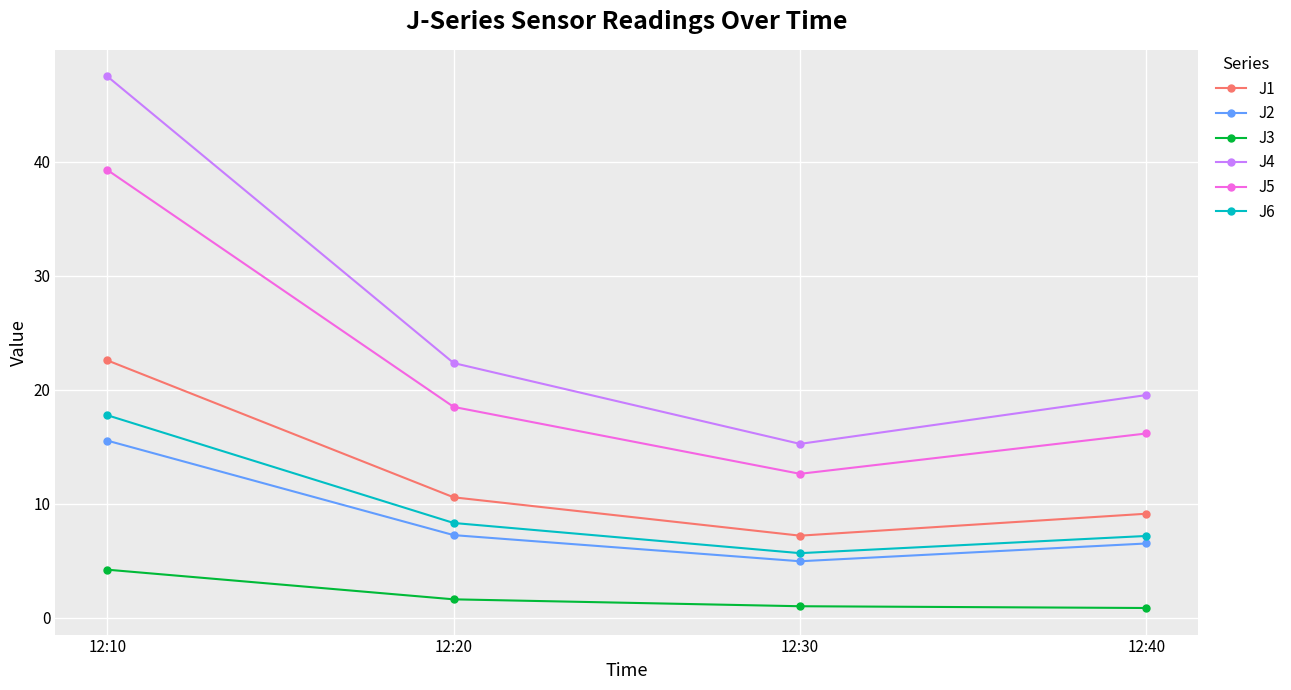

Is the value of J4 at 12:40 greater than the value of J5 at 12:20?

Yes